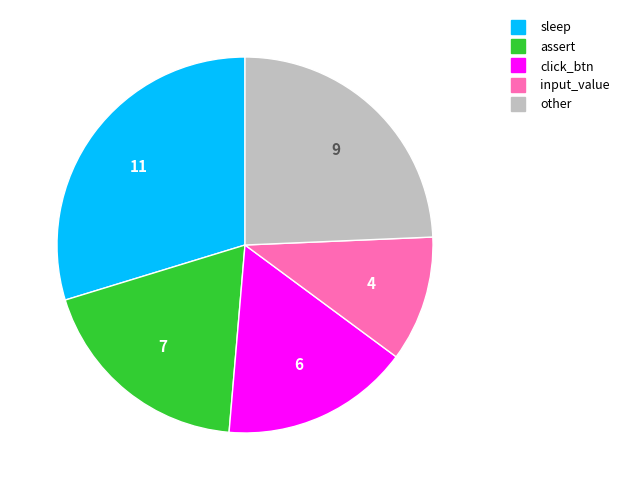

Is there any slice that represents more than half of the pie?

No